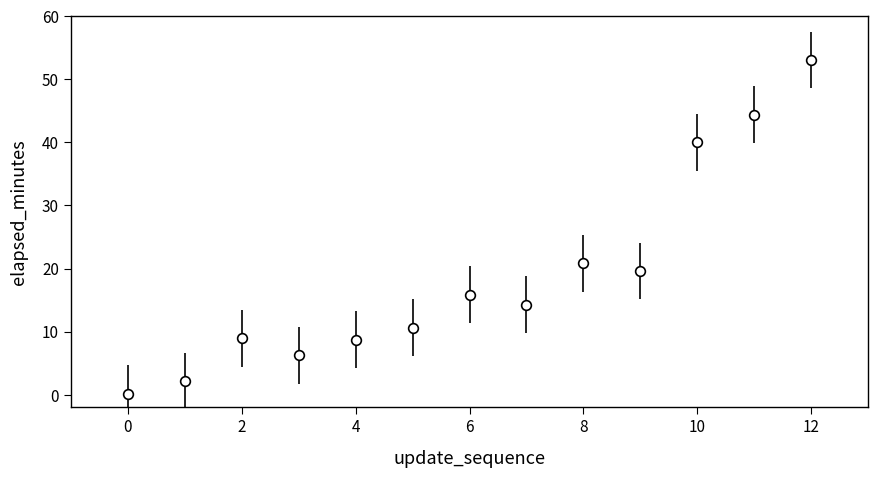

What is the value of the 13th point from the left?

53.1